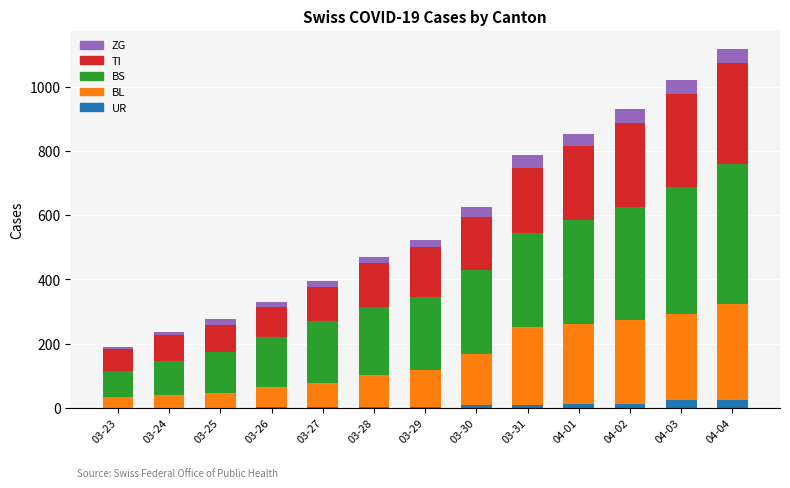

What is the highest value of the UR series?

26